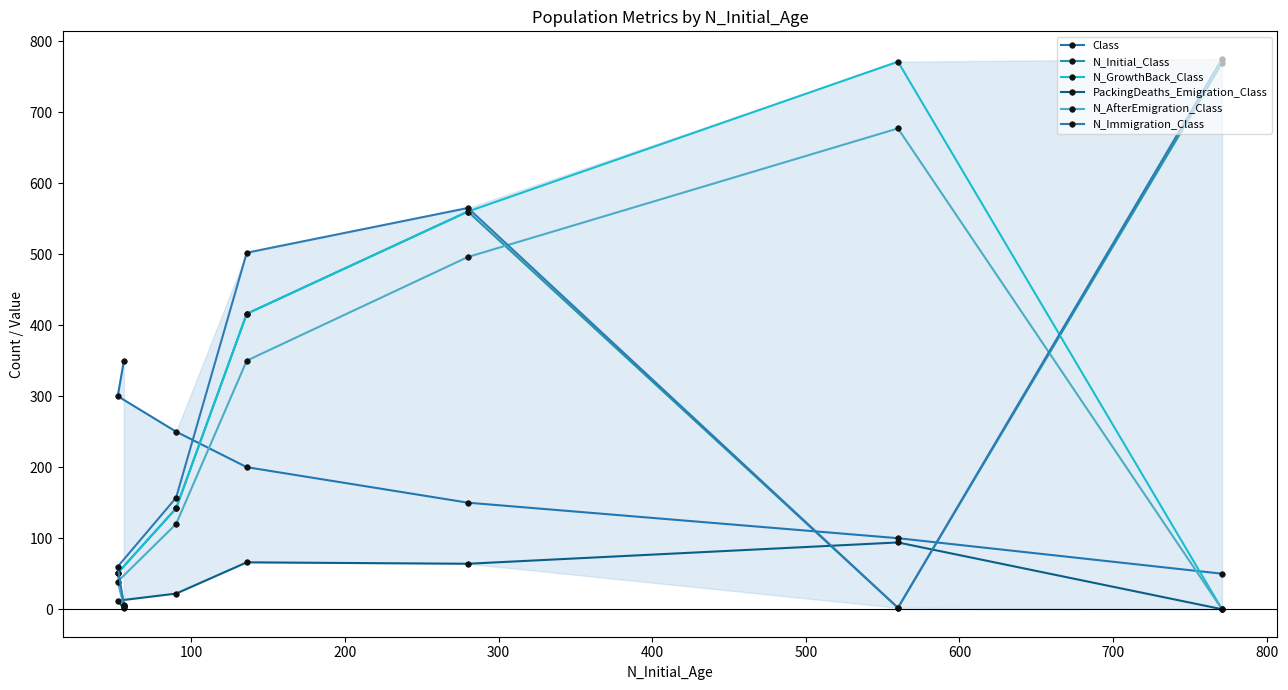

Between 100 and 600, which series saw the biggest shift?

N_GrowthBack_Class